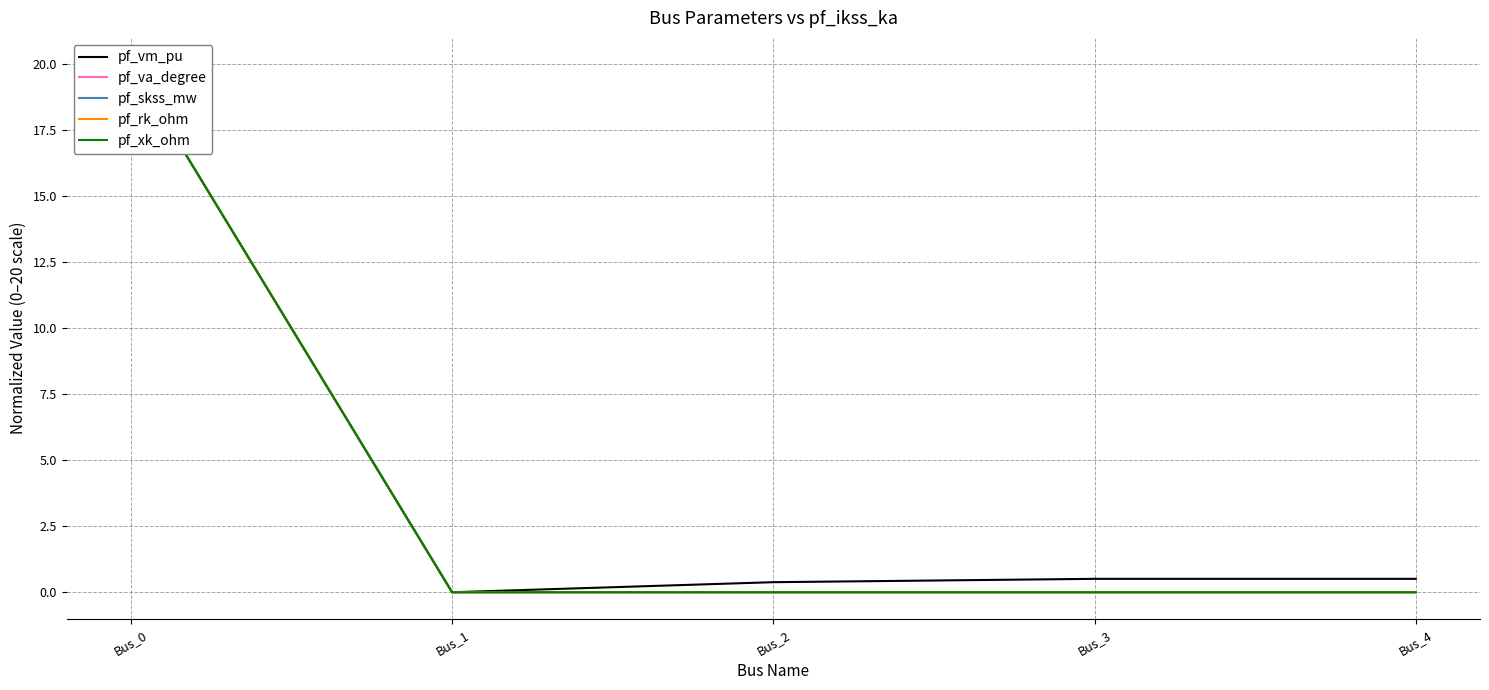

At which category is the sum across all series the highest?

Bus_0